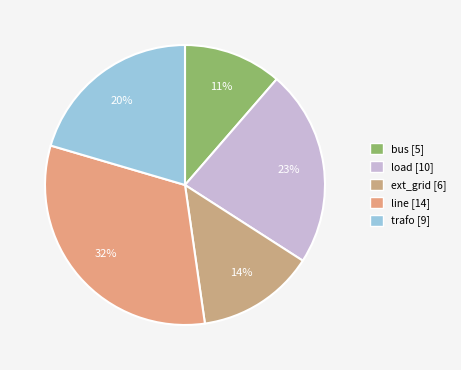

Which has a higher value, ext_grid or load?

load